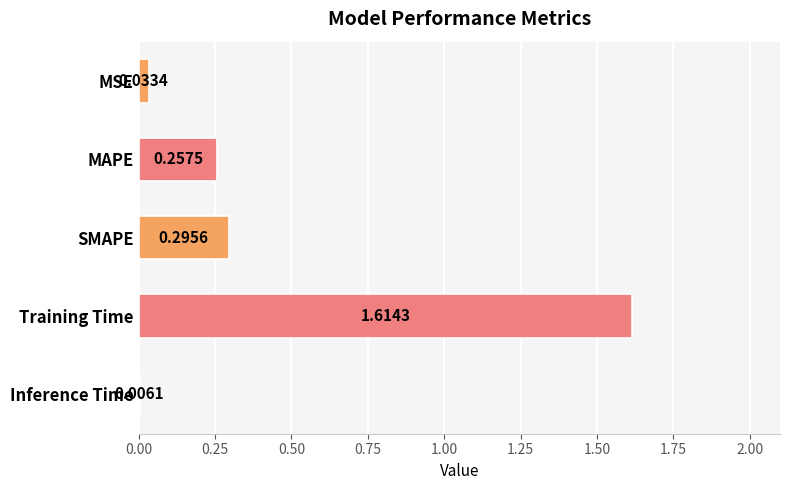

Between Inference Time and MSE, which is larger?

MSE